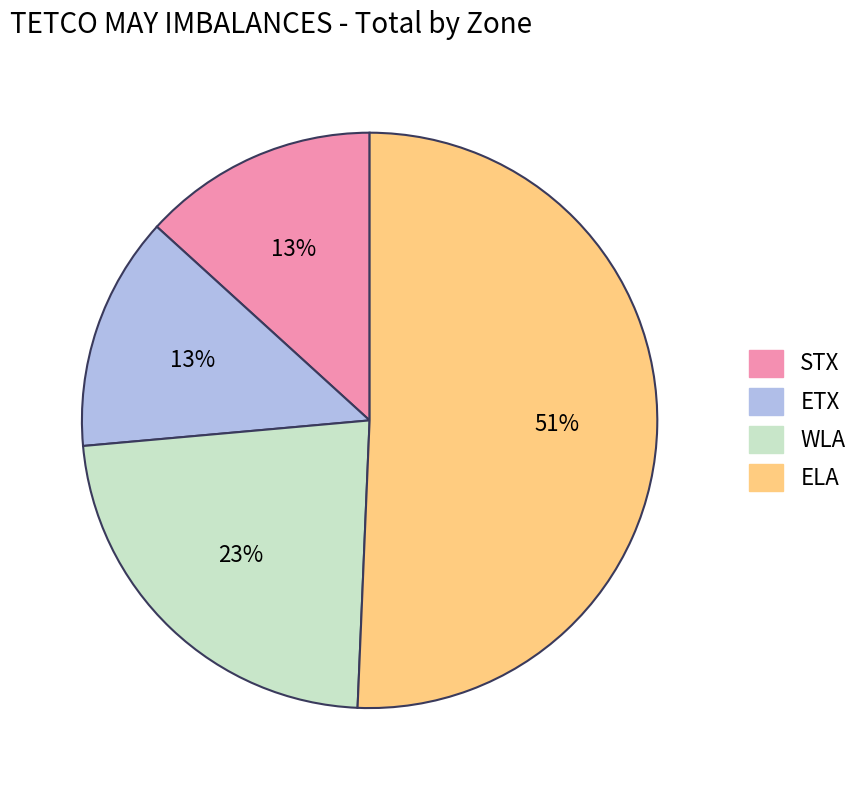

Is there any slice that represents more than half of the pie?

Yes